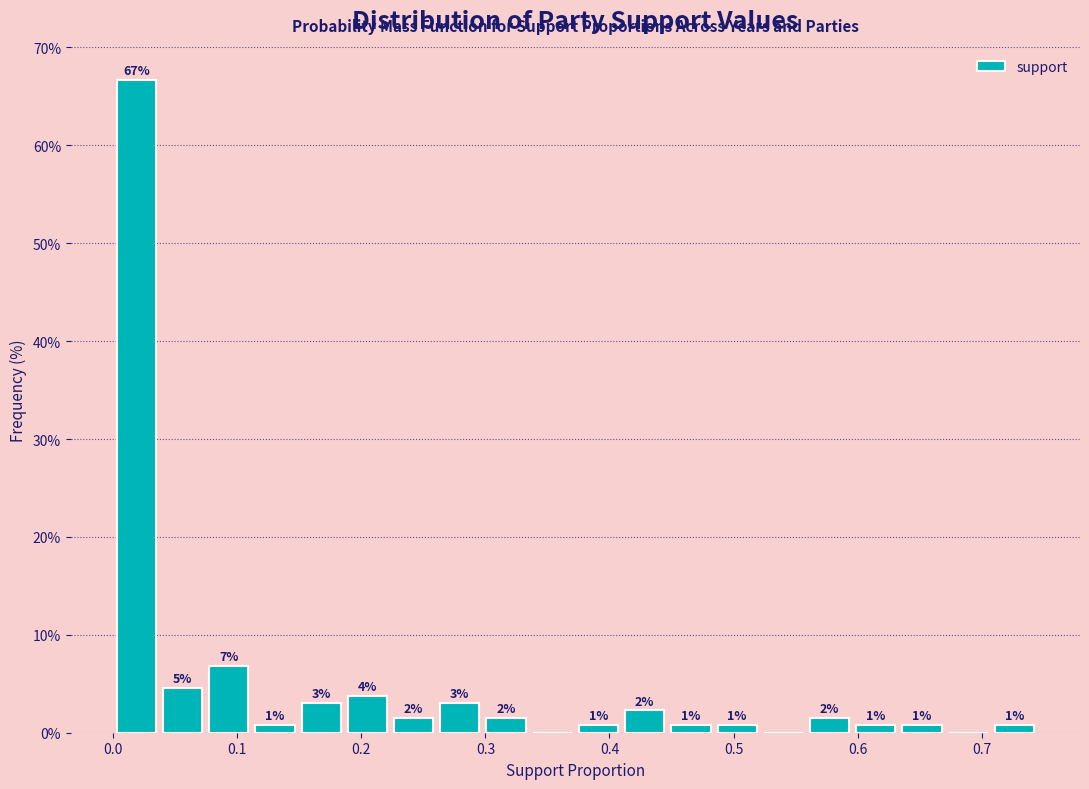

Around what value on the x-axis is the tallest bar? Give the approximate position of its centre, as read against the axis.

0.02